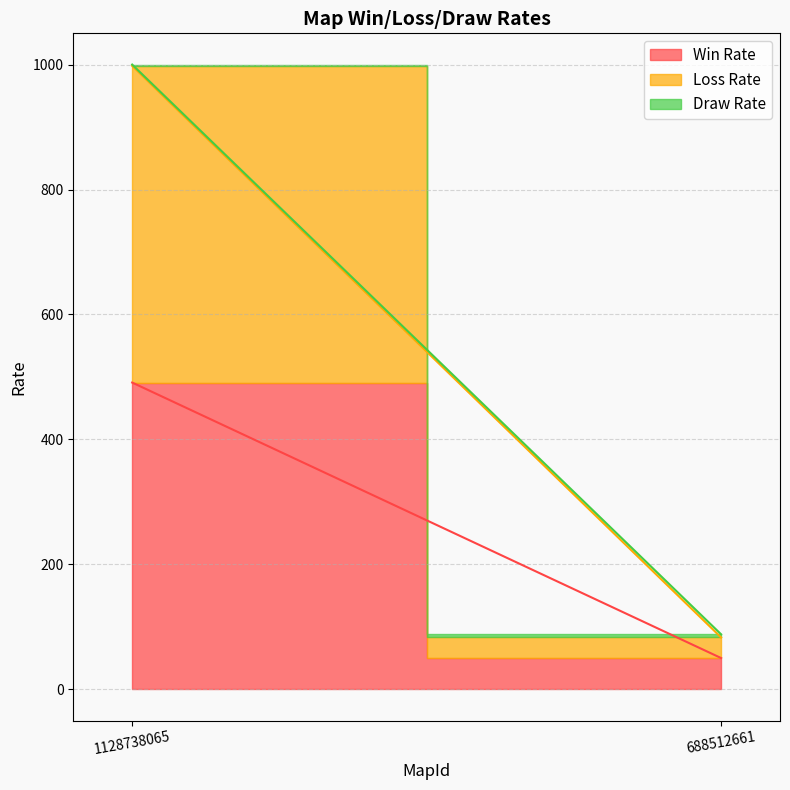

How many lines are shown in the chart?

3